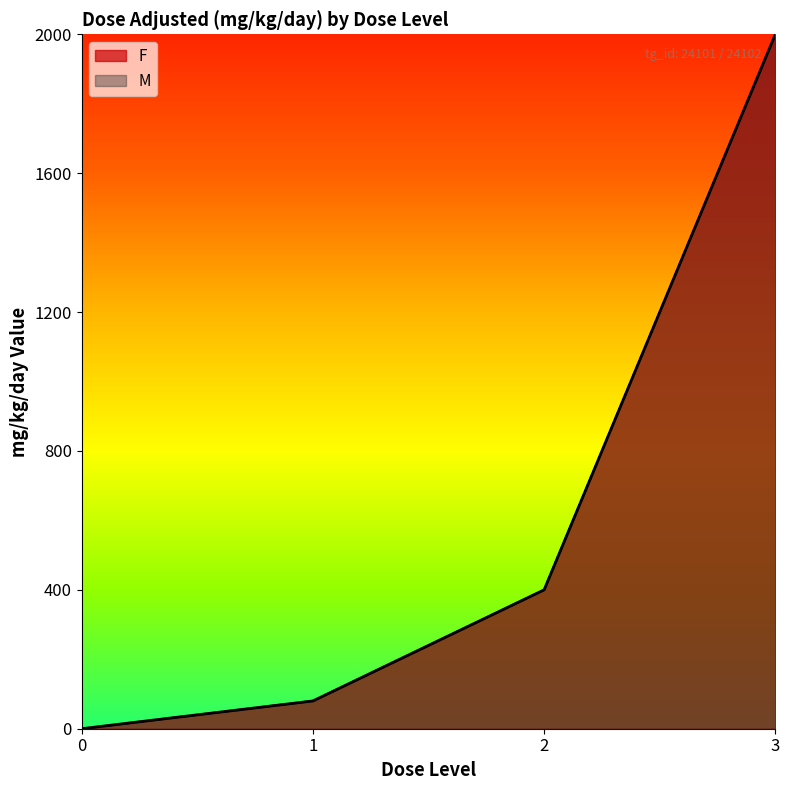

Where is M nearest to the value 1000?

2